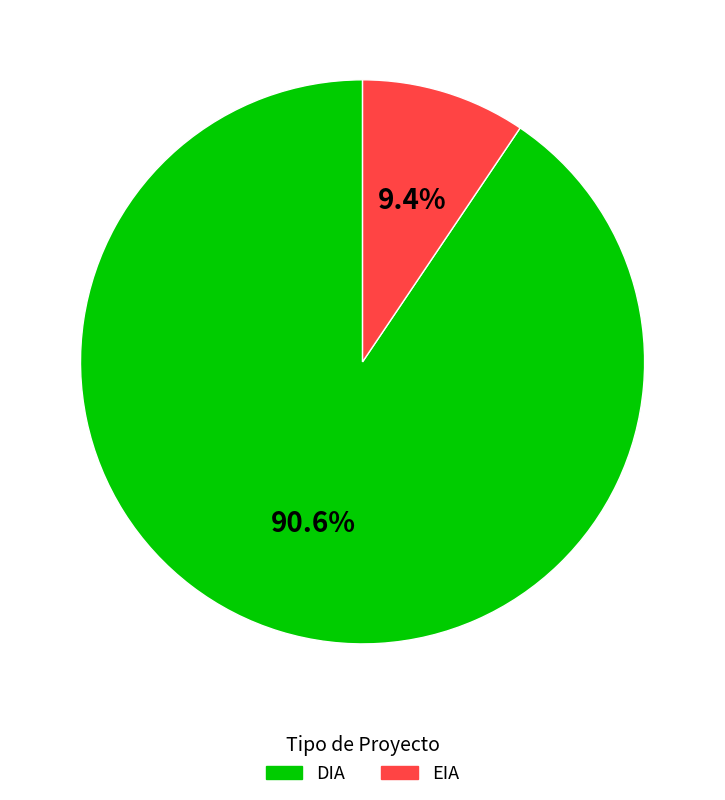

Between EIA and DIA, which is larger?

DIA